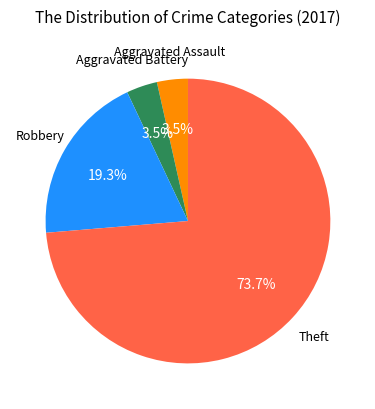

Which has a higher value, Theft or Aggravated Battery?

Theft